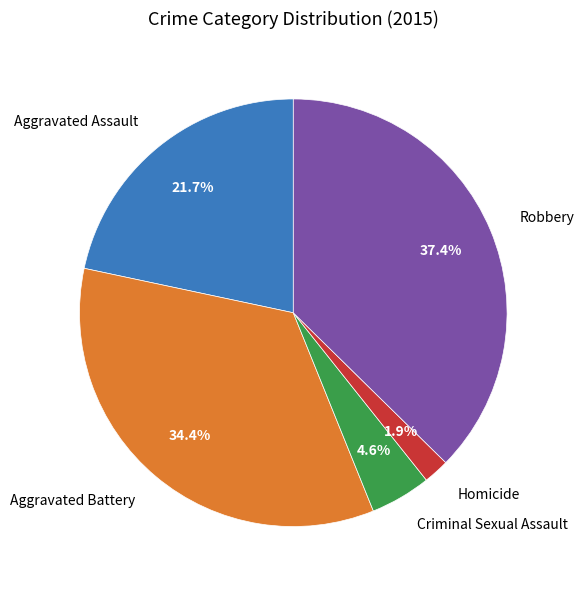

How many segments does this pie chart have?

5